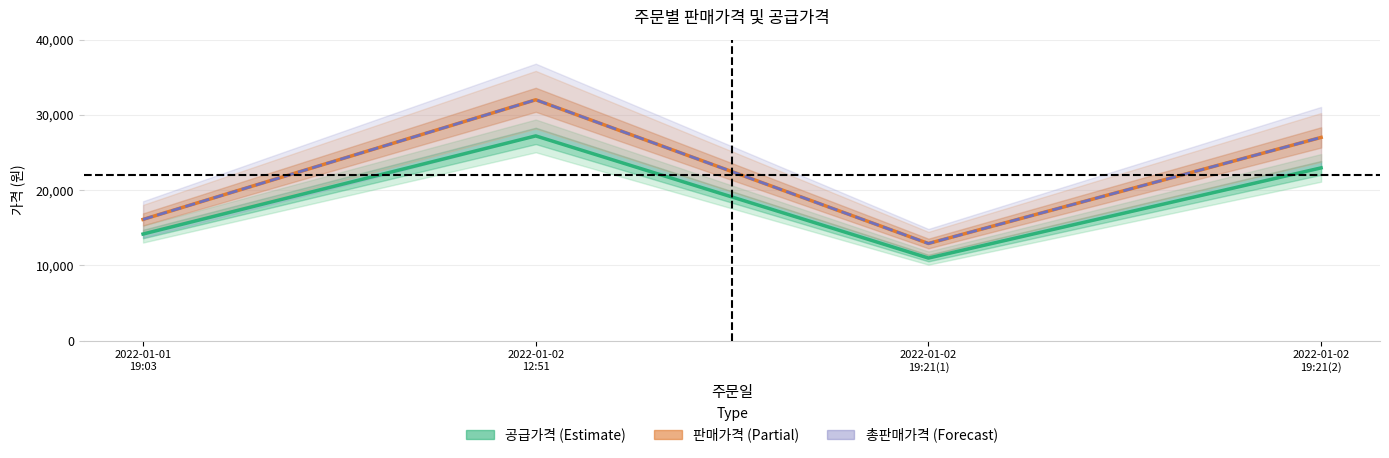

How many 총판매가격 values are between 16100 and 32000?

3